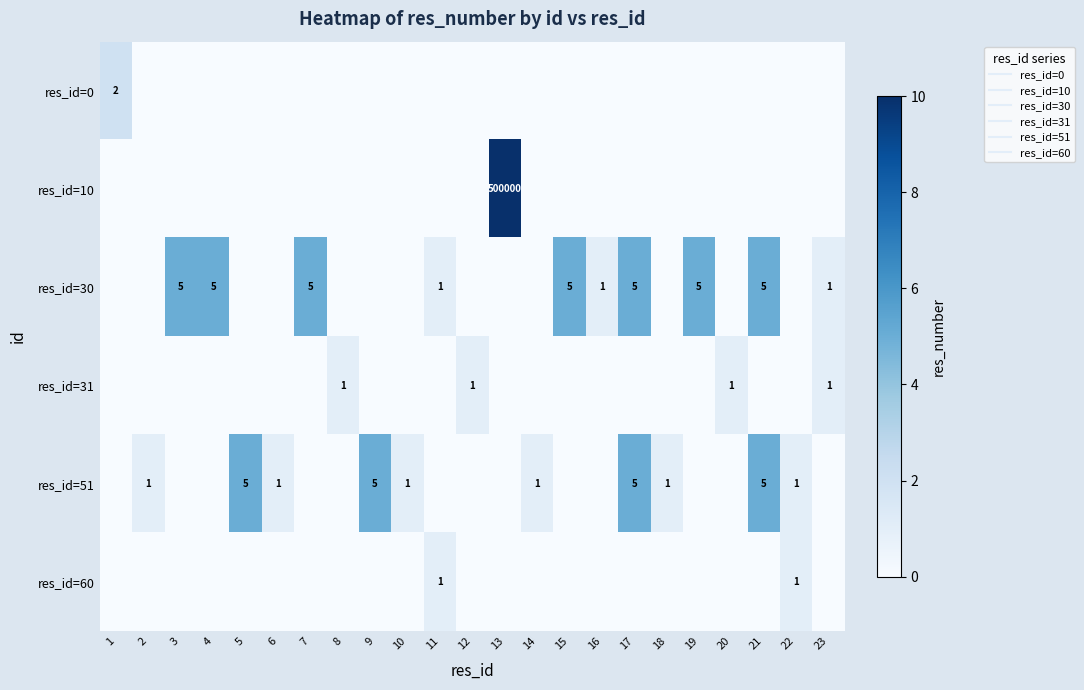

Where is res_id=10 nearest to the value 5?

1